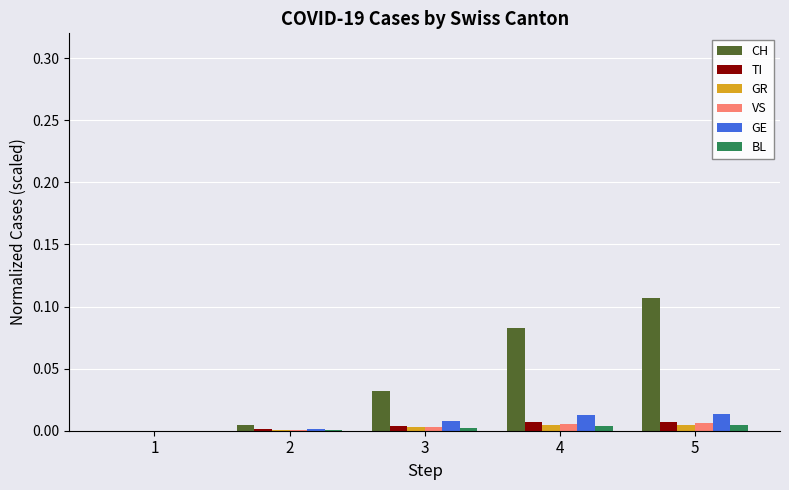

True or false: VS has a value of 0.0 at 5.

True